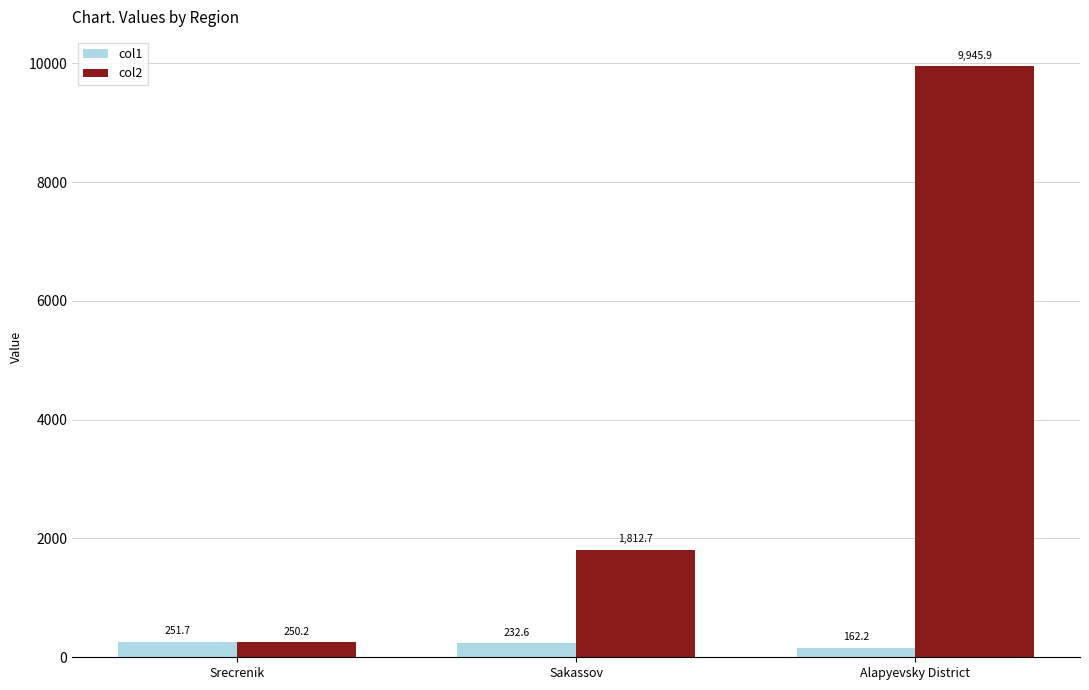

The value of col2 at Sakassov is 522.0. True or false?

False